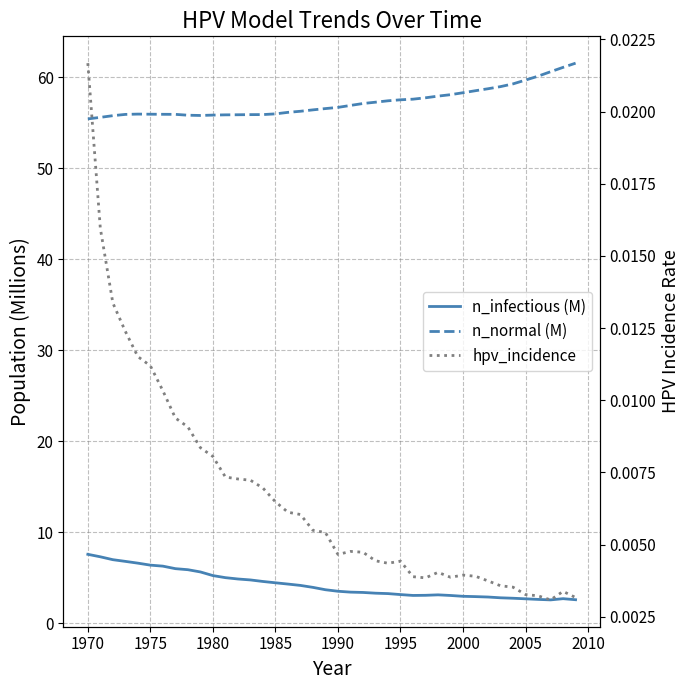

What are all the series names shown in the legend?

n_infectious (M), n_normal (M), hpv_incidence